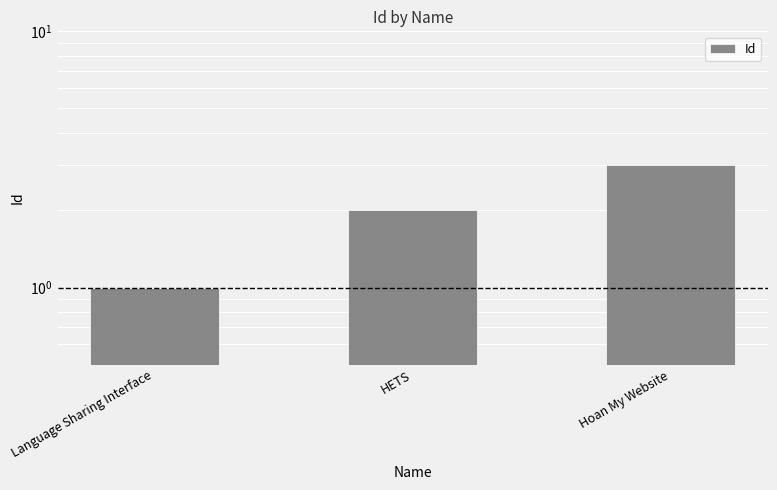

Reading left to right, extract all data points from this chart.

1	2	3